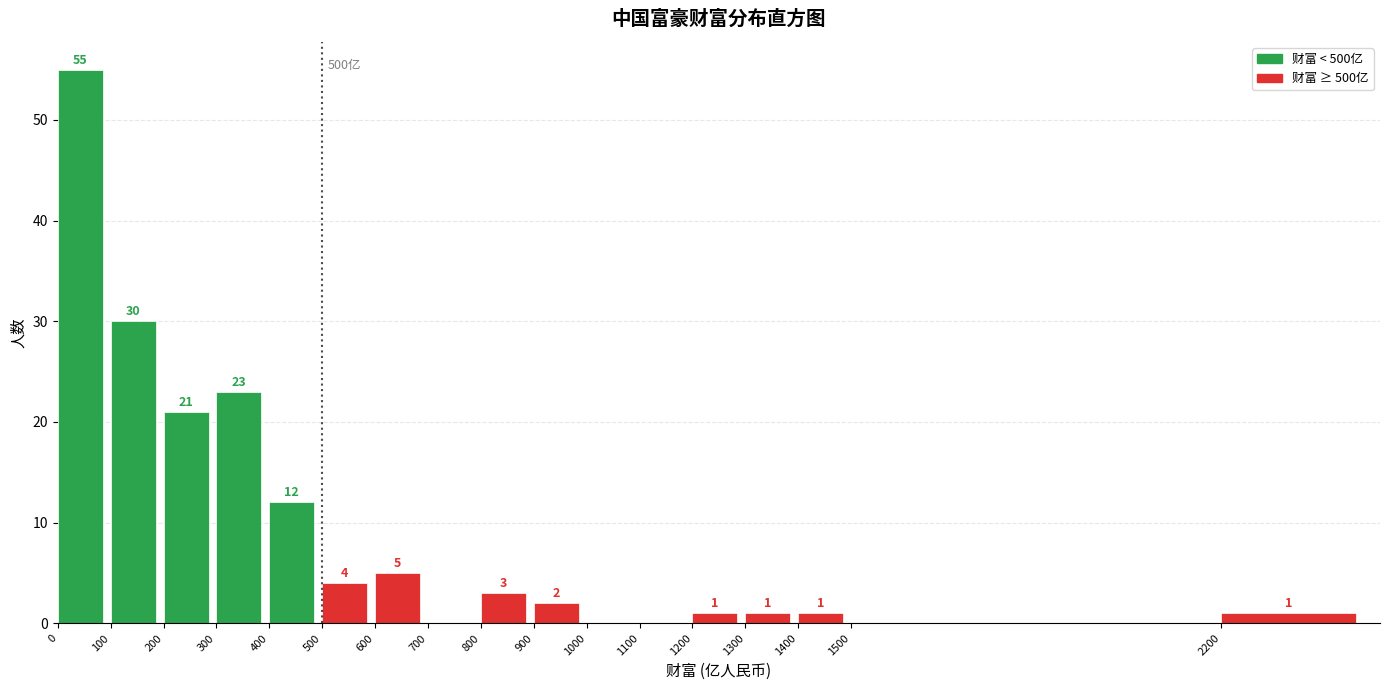

Reading left to right, transcribe all the data shown in this chart.

0=55	100=30	200=21	300=23	400=12	500=4	600=5	700=0	800=3	900=2	1000=0	1100=0	1200=1	1300=1	1400=1	1500=0	2200=1